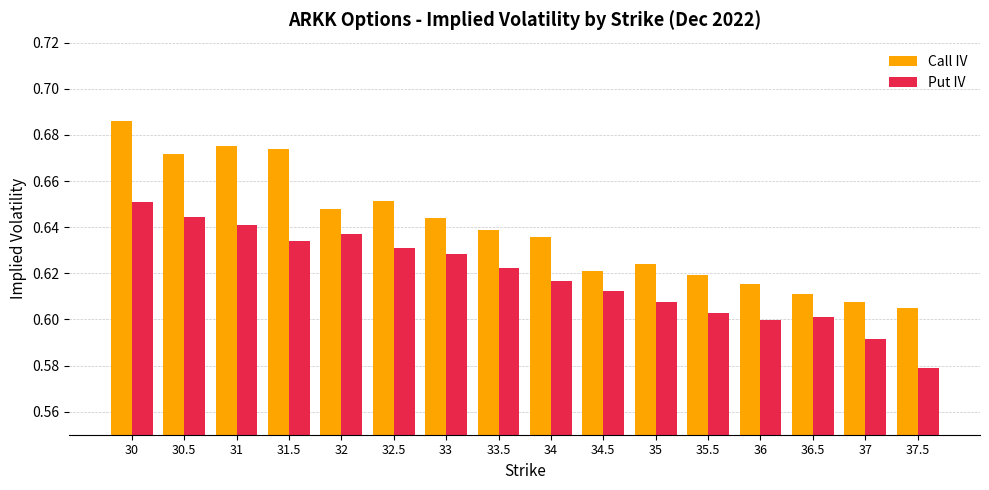

At which category does the chart reach its peak across all series?

30